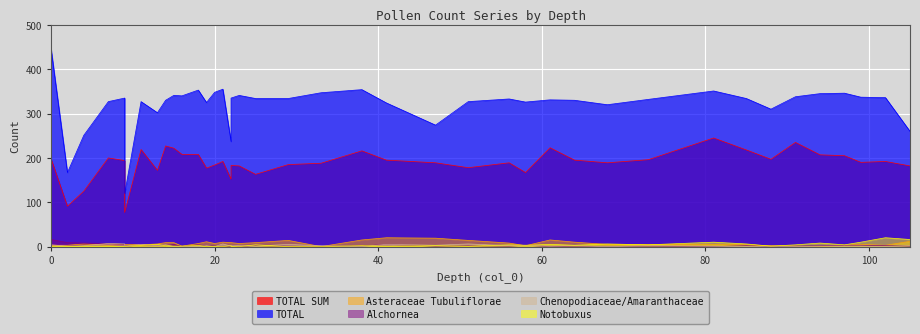

Reading left to right, transcribe all the data shown in this chart.

TOTAL SUM: 198	91	125	200	194	77	219	172	227	222	208	208	177	184	192	152	183	182	163	185	188	216	195	189	178	189	167	223	195	189	196	245	218	197	235	207	205	190	192	182
TOTAL: 446	167	251	327	335	120	327	302	330	341	340	353	325	348	355	237	335	341	334	334	347	354	324	274	327	333	326	331	330	320	332	351	334	310	338	345	346	337	336	260
Asteraceae Tubuliflorae: 3	3	6	3	5	5	4	6	9	9	1	7	11	7	10	9	9	7	9	14	0	15	20	19	14	8	2	15	10	5	5	5	4	2	1	0	3	5	3	12
Alchornea: 16	9	8	7	5	0	4	3	2	5	0	4	1	2	0	0	3	0	2	1	0	1	5	1	2	1	3	0	1	0	1	0	2	0	1	2	3	3	2	1
Chenopodiaceae/Amaranthaceae: 4	1	2	7	6	1	5	2	4	0	0	0	2	0	6	1	3	2	1	5	2	0	5	3	6	2	3	1	2	0	2	1	0	1	0	1	1	1	0	2
Notobuxus: 0	0	1	1	0	0	3	5	2	1	1	3	0	1	0	2	0	0	4	0	0	2	1	2	1	4	3	5	3	6	4	10	6	1	4	8	4	10	20	16